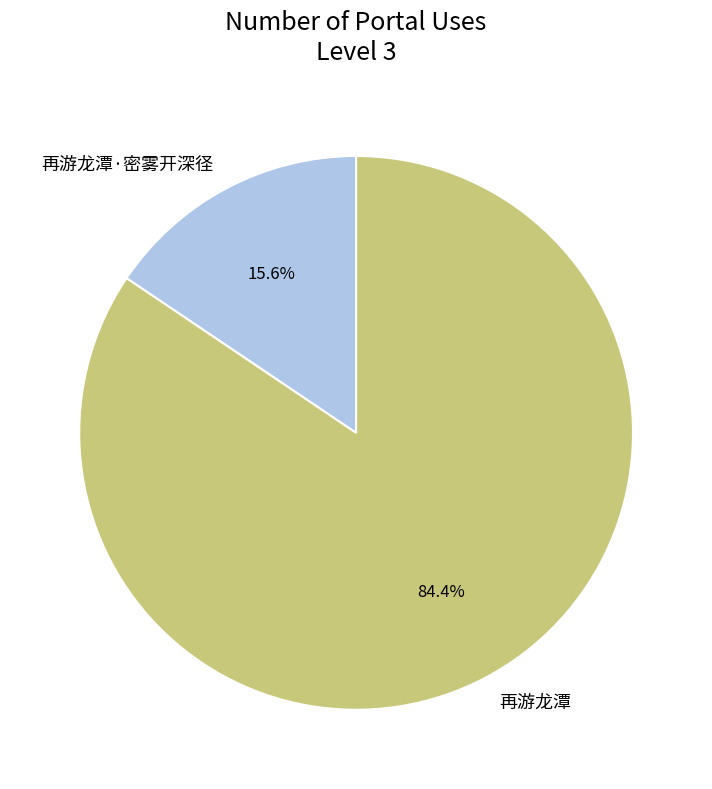

What percentage is the 再游龙潭 slice, to the nearest percent?

84%